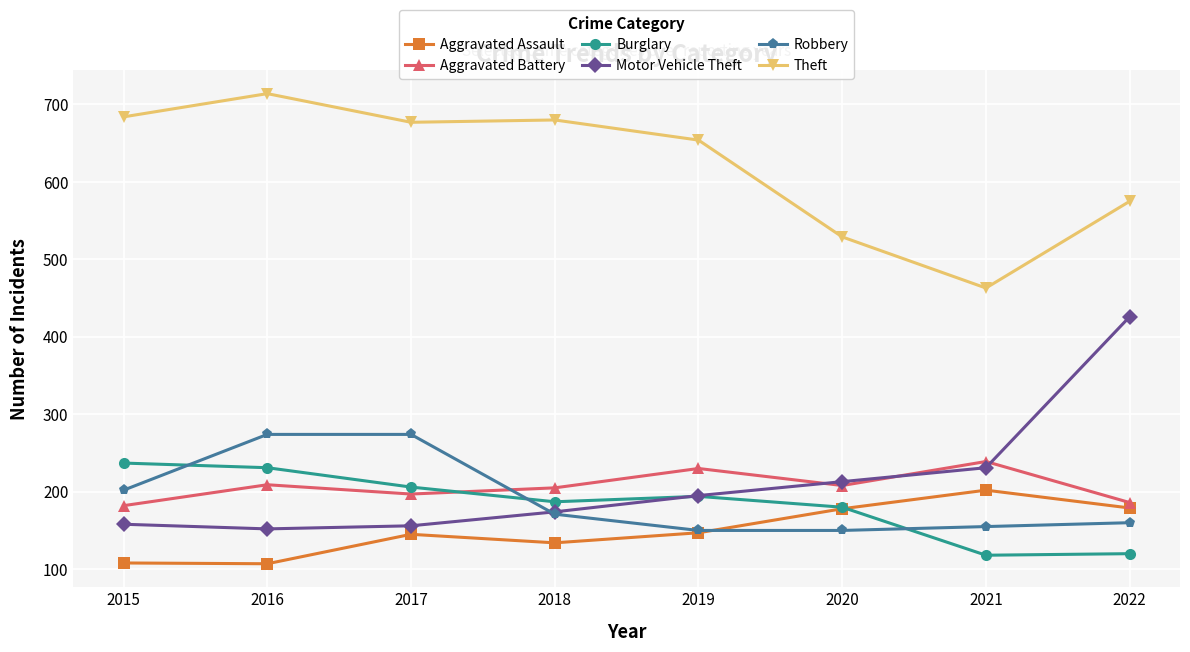

Does the chart have visible grid lines?

Yes